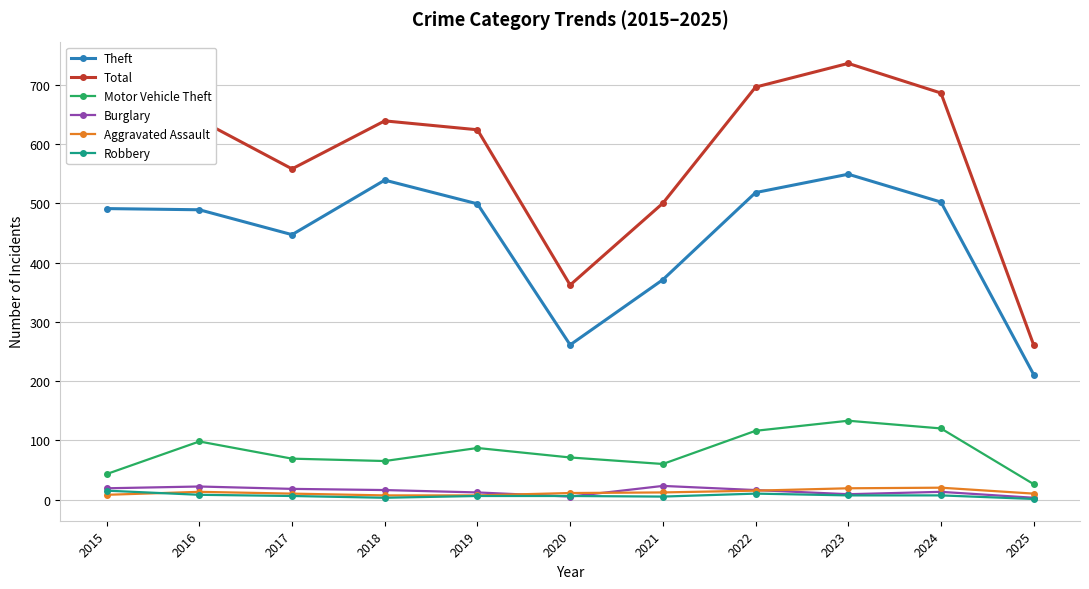

Which series has the largest total across all categories?

Total